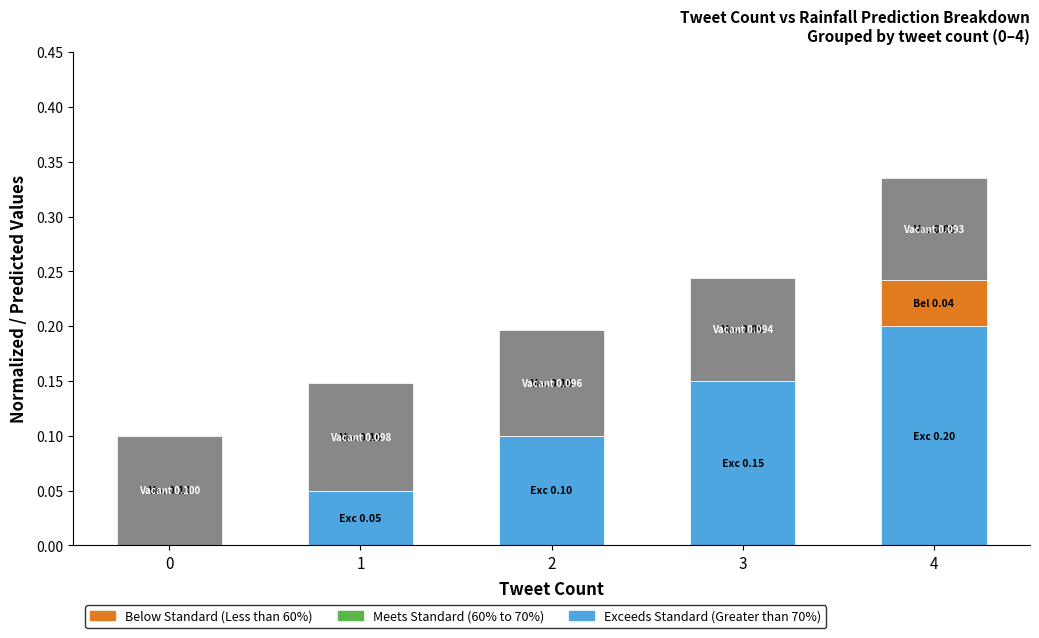

At which category is the sum across all series the highest?

4